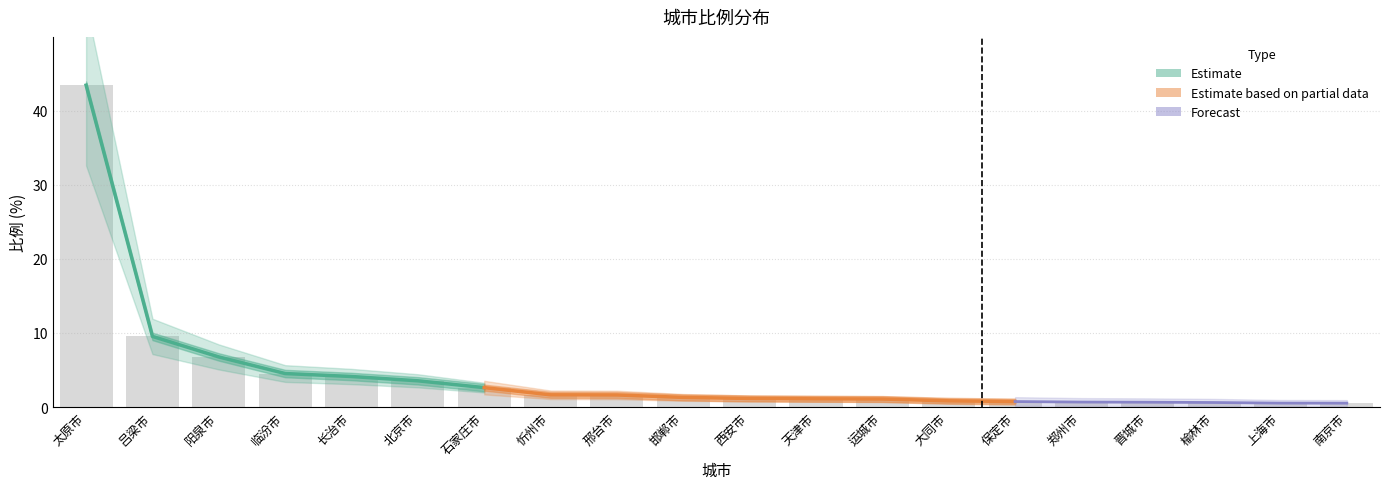

Rank the categories by value from lowest to highest.

南京市, 上海市, 榆林市, 晋城市, 郑州市, 保定市, 大同市, 运城市, 天津市, 西安市, 邯郸市, 邢台市, 忻州市, 石家庄市, 北京市, 长治市, 临汾市, 阳泉市, 吕梁市, 太原市